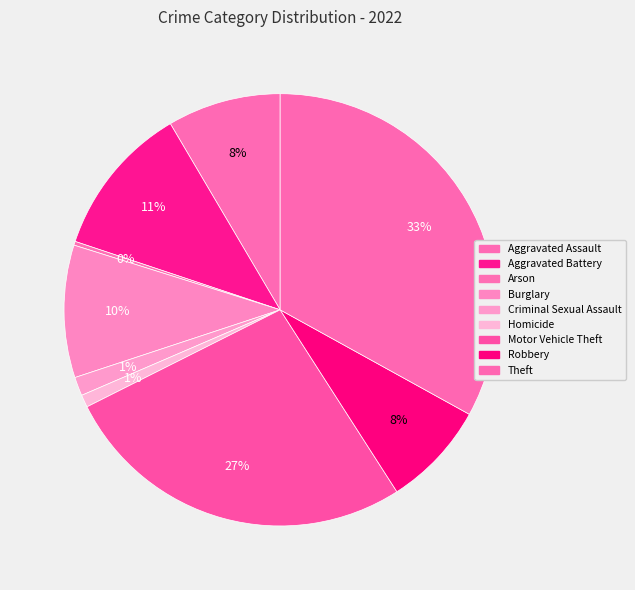

How many slices are in this pie chart?

9